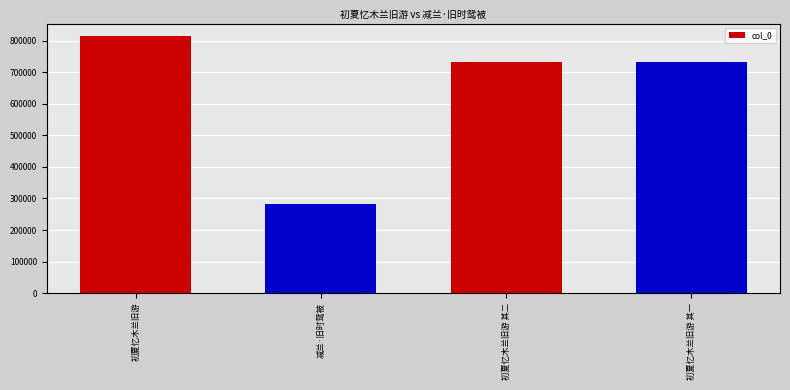

What is the smallest value displayed?

283018